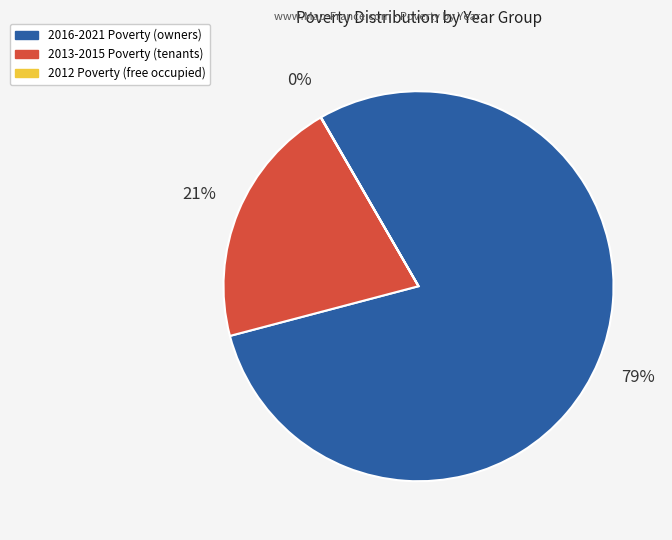

To the nearest percent, what is the average slice percentage?

33%